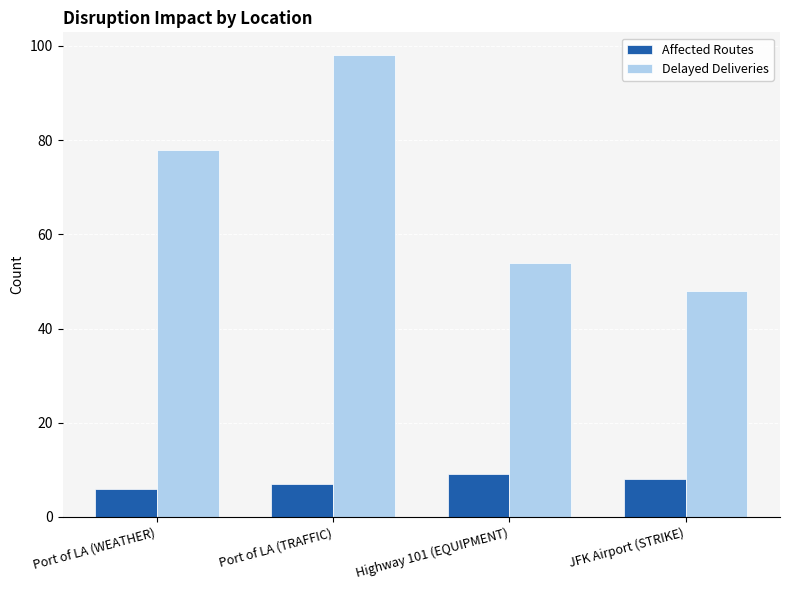

List the labels in order of Delayed Deliveries value, smallest first.

JFK Airport (STRIKE), Highway 101 (EQUIPMENT), Port of LA (WEATHER), Port of LA (TRAFFIC)